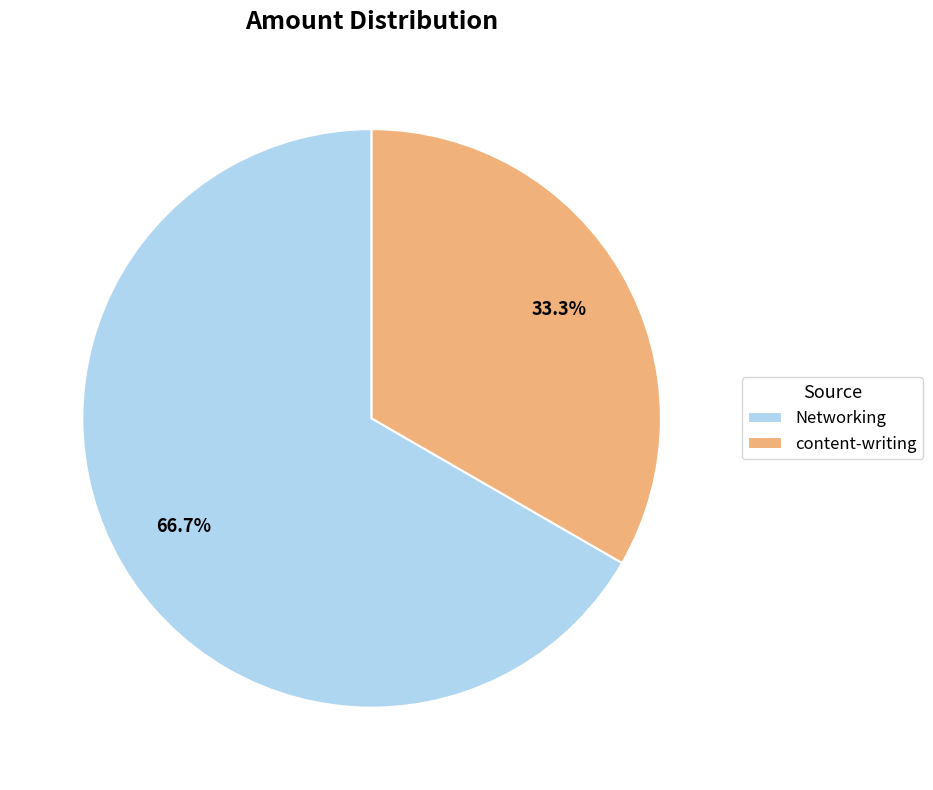

True or false: Networking accounts for 67% of the total.

True